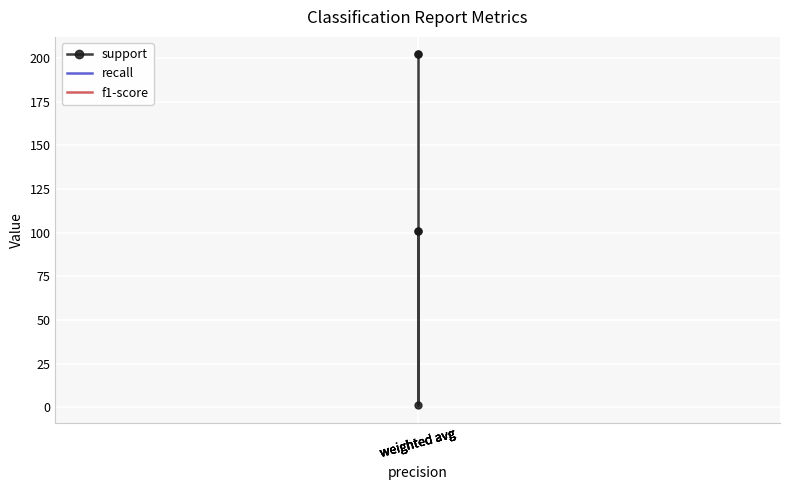

Reading left to right, list all the values displayed in this chart.

support: weighted avg=101	weighted avg=101	weighted avg=1	weighted avg=202	weighted avg=202
recall: weighted avg=1	weighted avg=1	weighted avg=1	weighted avg=1	weighted avg=1
f1-score: weighted avg=1	weighted avg=1	weighted avg=1	weighted avg=1	weighted avg=1